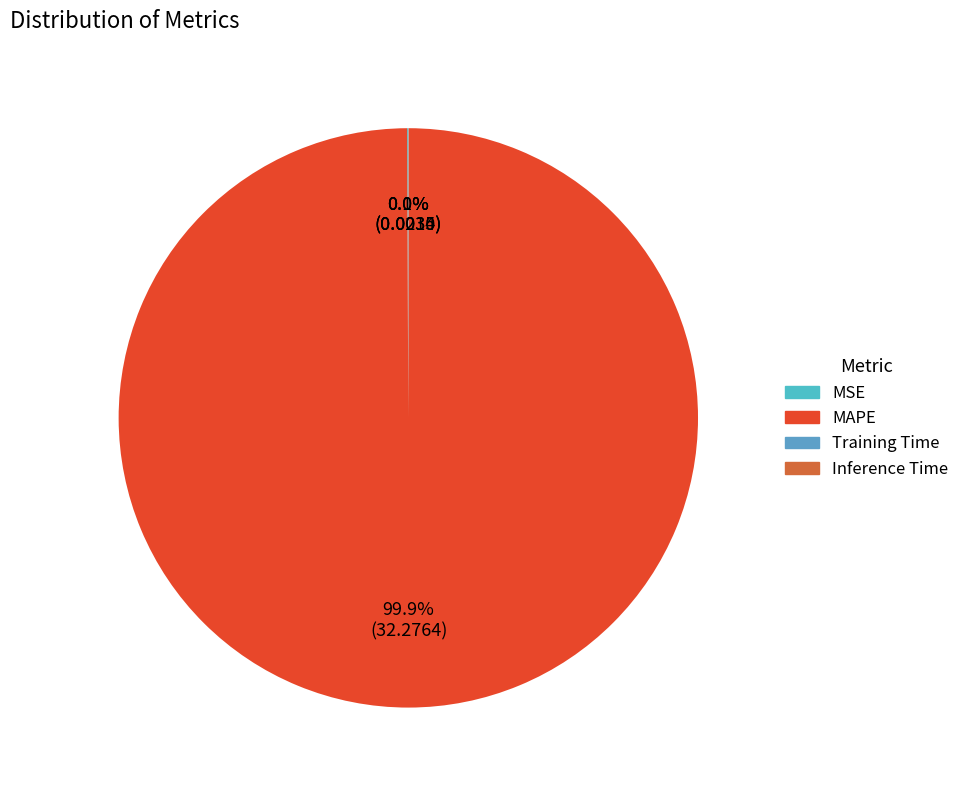

How many segments does this pie chart have?

4